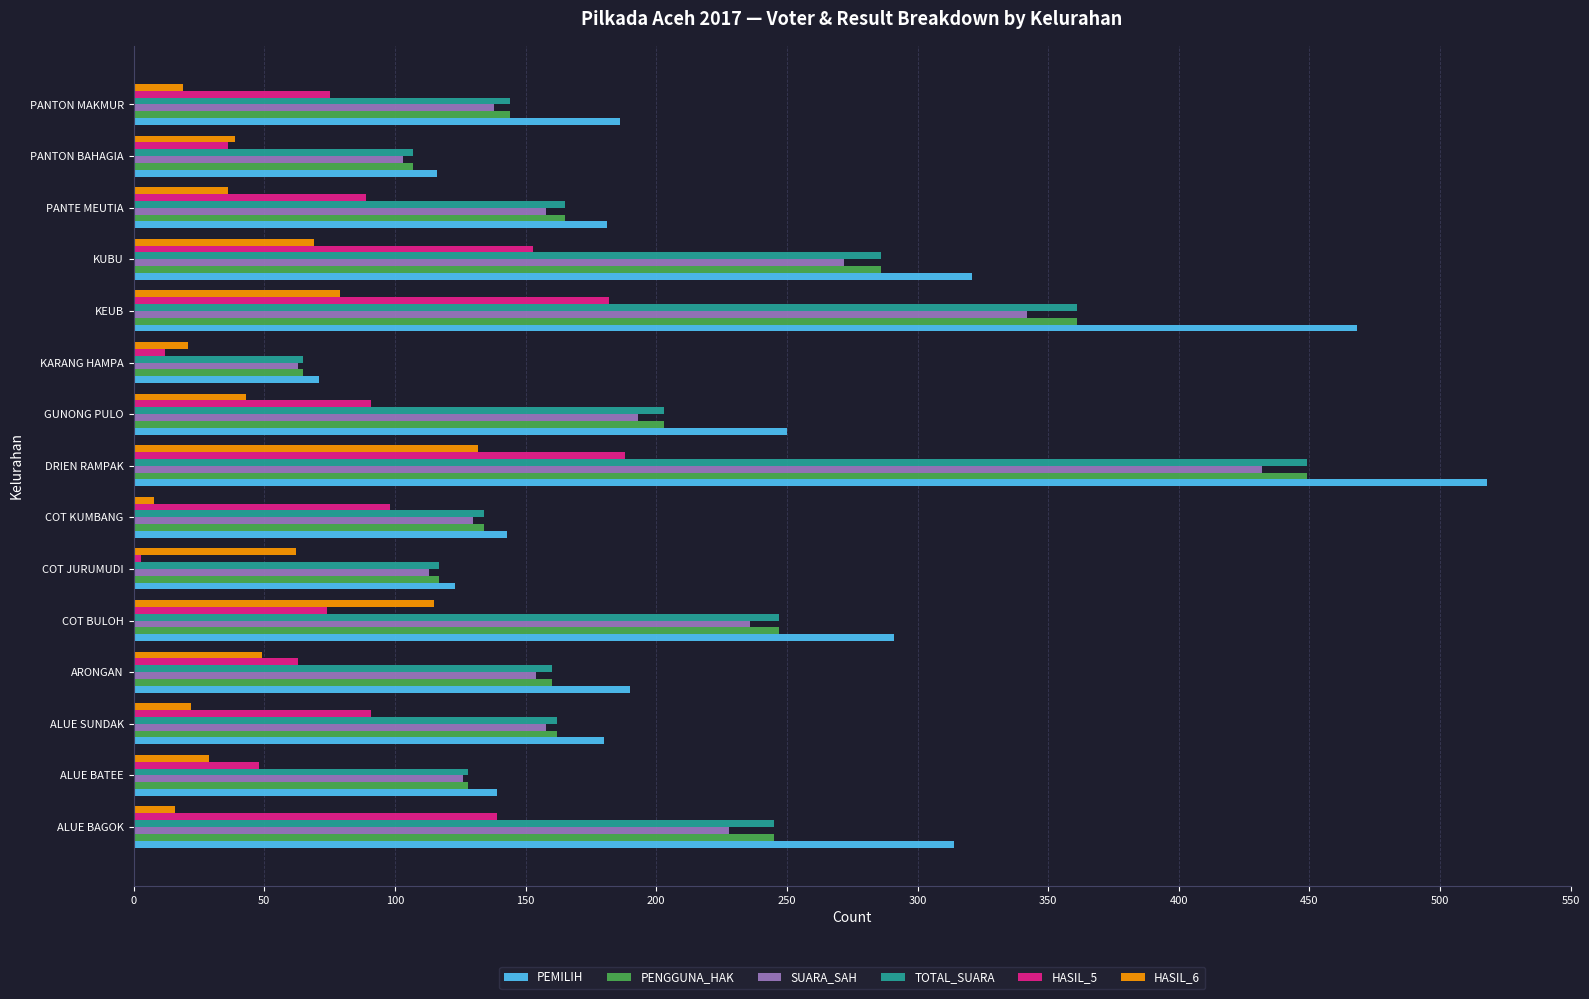

Is the value of HASIL_5 at COT JURUMUDI greater than the value of HASIL_6 at ARONGAN?

No